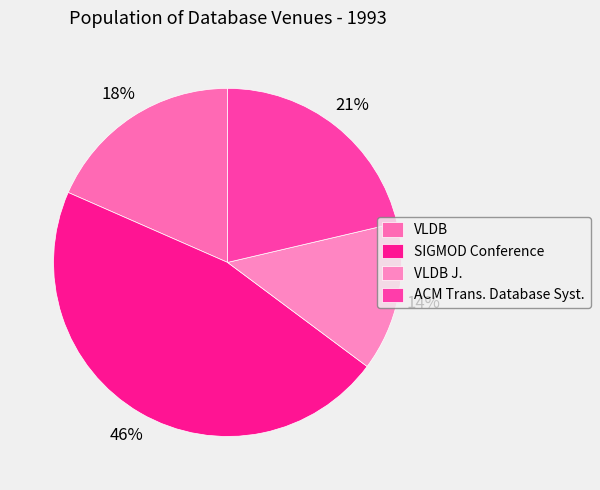

Which slice is the largest?

SIGMOD Conference